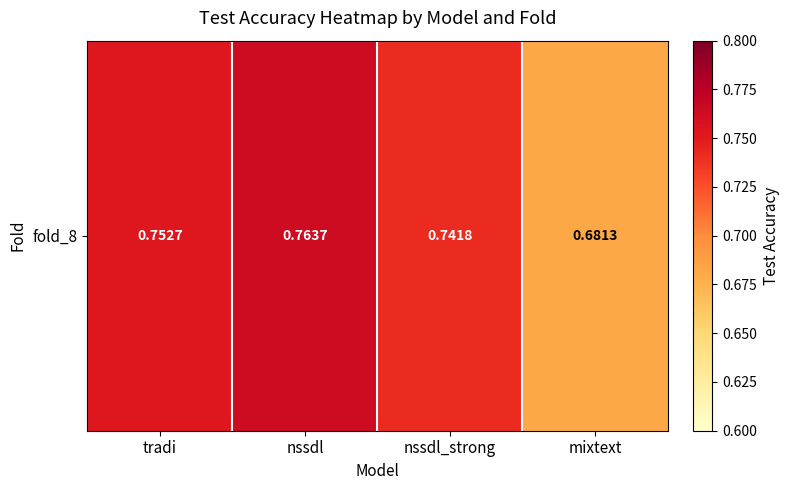

Rank the categories by value from lowest to highest.

mixtext, nssdl_strong, tradi, nssdl